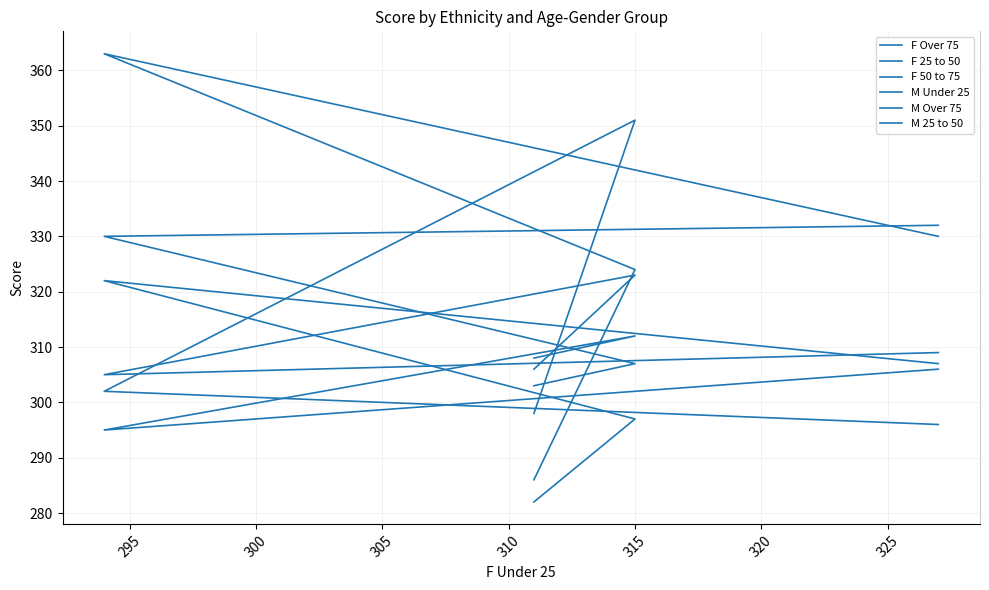

What is the lowest value of the F 25 to 50 series?

303